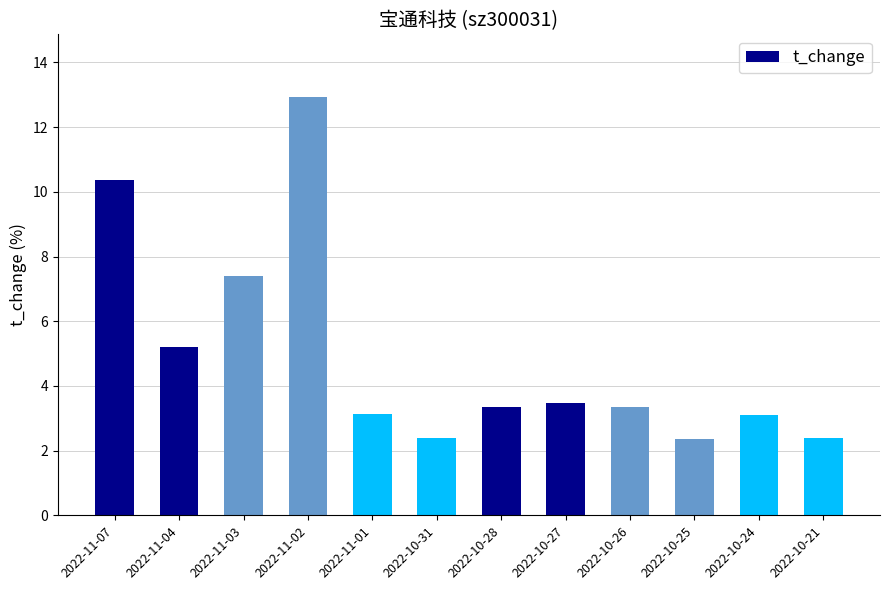

Reading left to right, what are all the values shown in this chart?

2022-11-07=10.4	2022-11-04=5.2	2022-11-03=7.4	2022-11-02=12.9	2022-11-01=3.1	2022-10-31=2.4	2022-10-28=3.4	2022-10-27=3.5	2022-10-26=3.4	2022-10-25=2.4	2022-10-24=3.1	2022-10-21=2.4